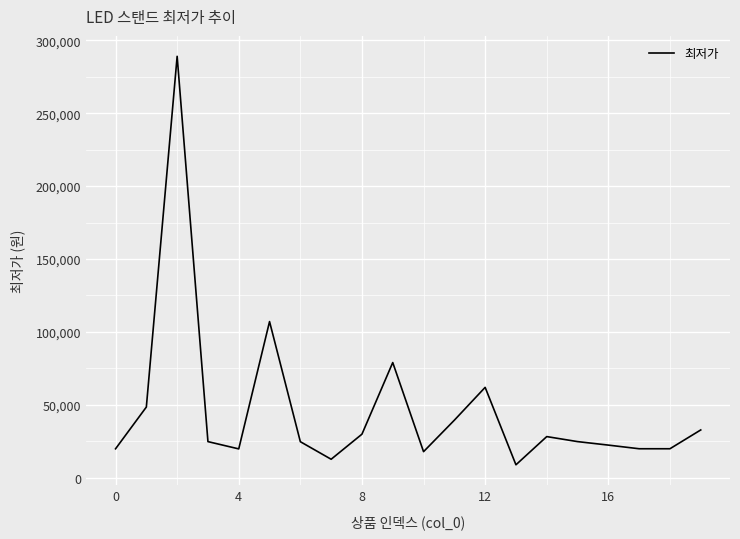

What is the maximum value shown in the chart?

289000